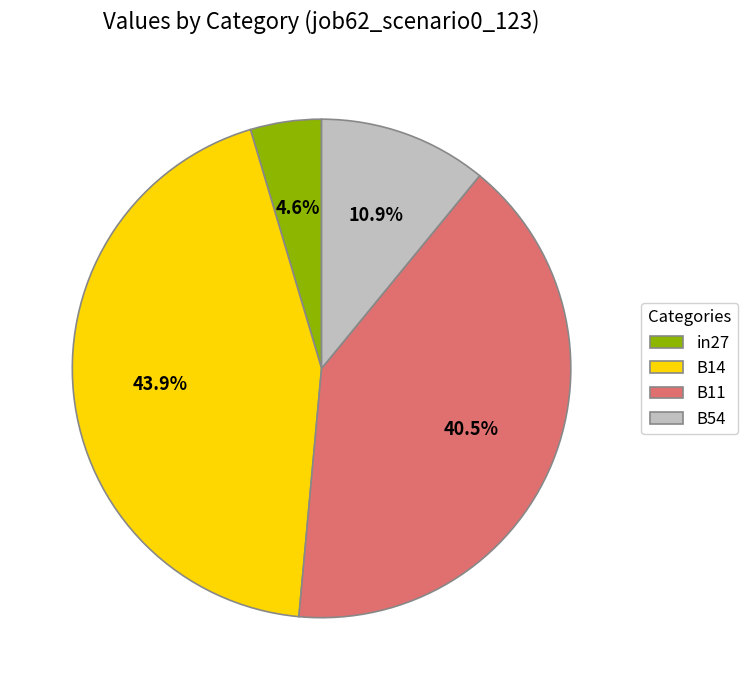

Is there any slice that represents more than half of the pie?

No